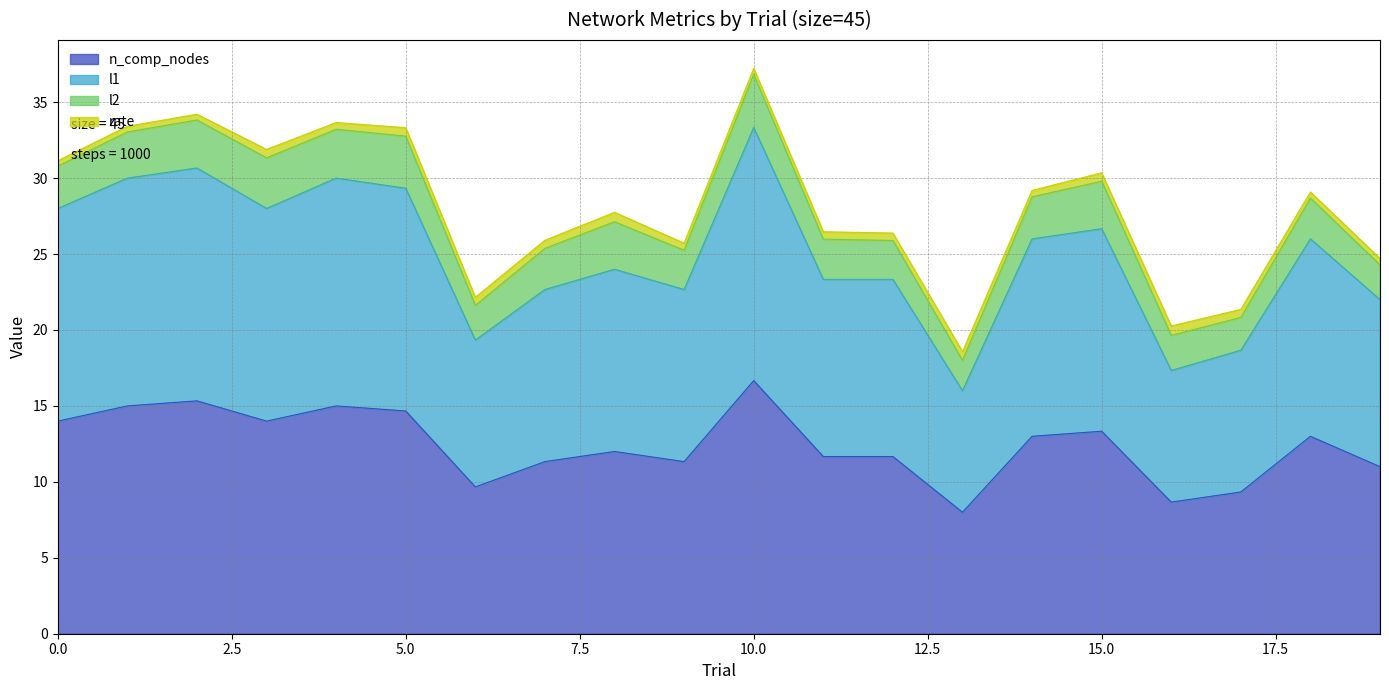

Does the chart have visible grid lines?

Yes